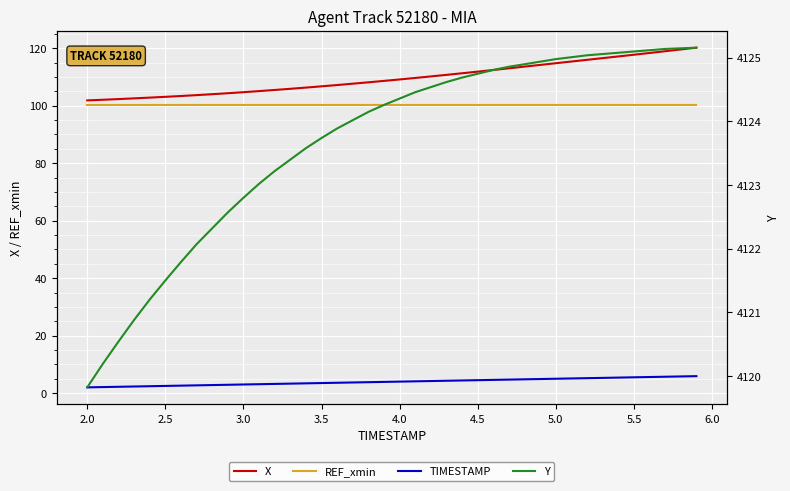

Which series has the largest range (max minus min)?

X